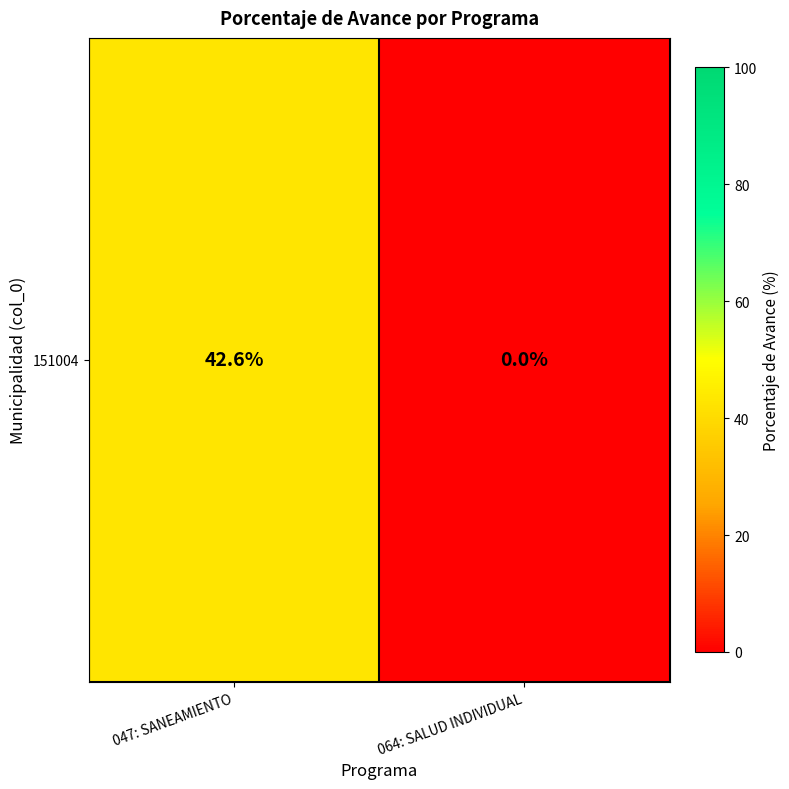

What is the average value?

21.3